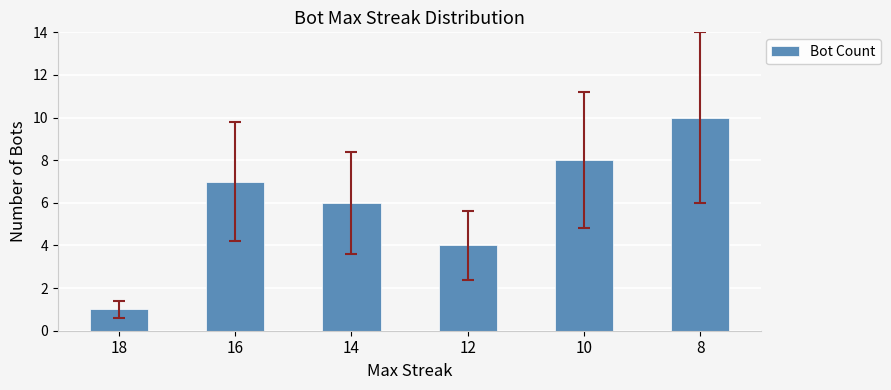

Rank the categories by value from highest to lowest.

8, 10, 16, 14, 12, 18